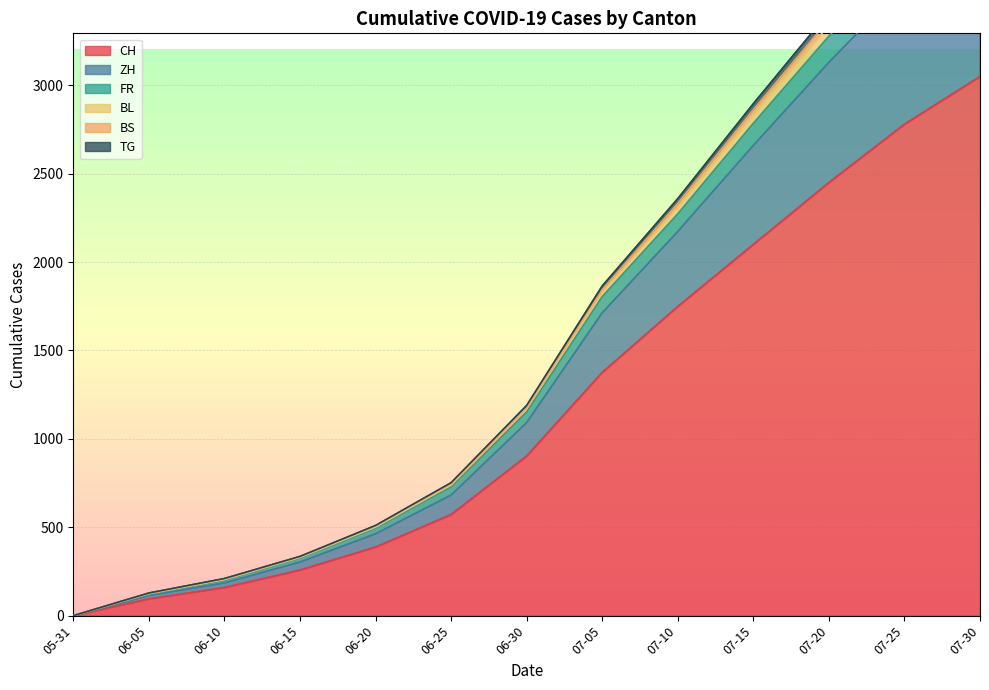

The value of CH at 06-25 is 206. True or false?

False